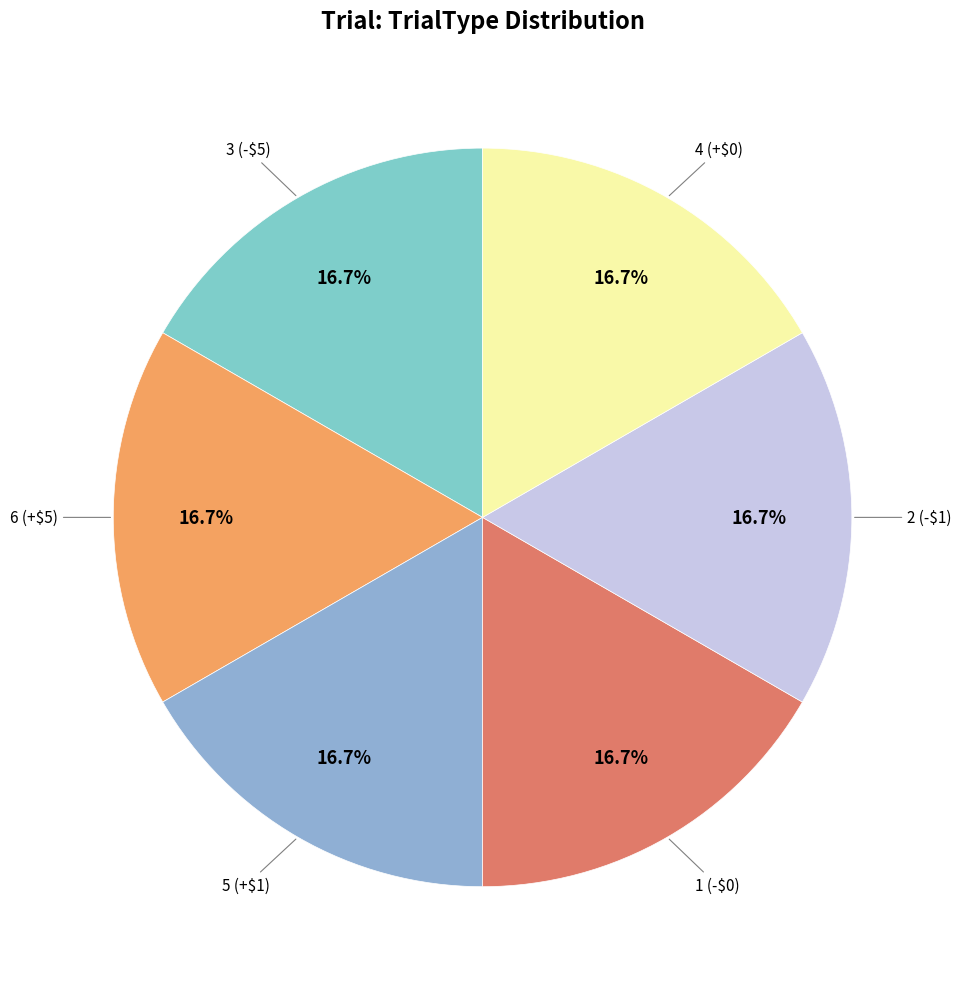

Is 4 (+$0) the majority of the pie?

No